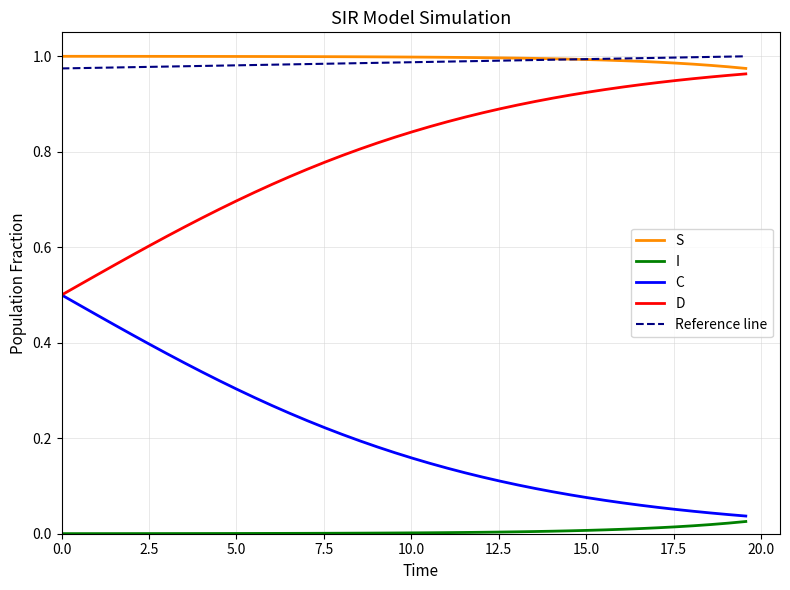

True or false: S and I cross at least once.

False